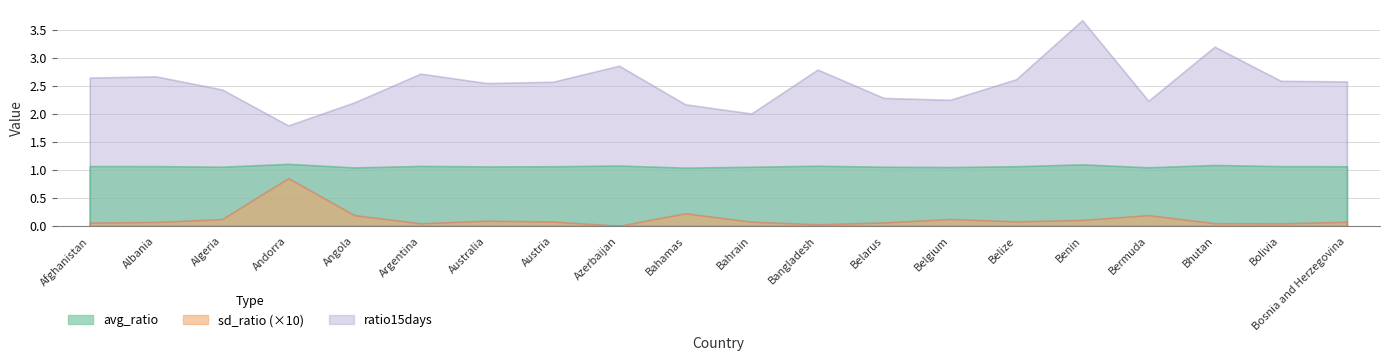

Rank the series by their maximum value, from lowest to highest.

sd_ratio, avg_ratio, ratio15days